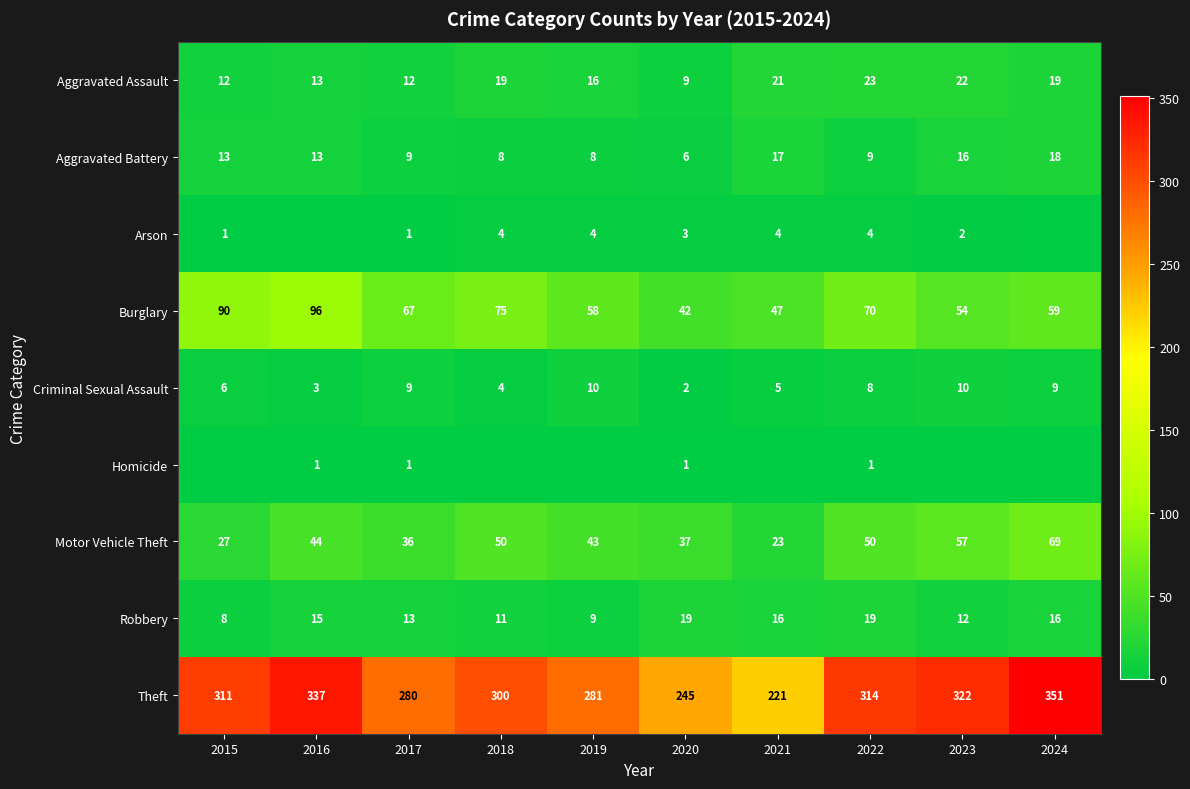

True or false: Arson has a value of 3 at 2020.

True